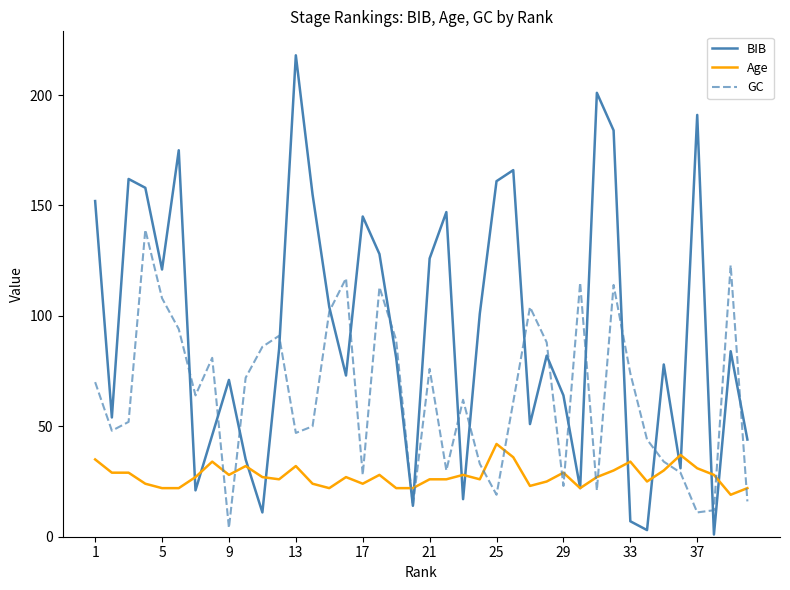

Which series ends up on top after the final intersection of Age and GC?

Age